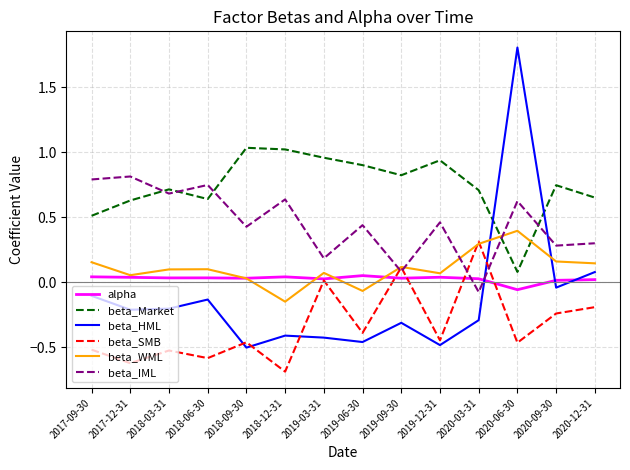

Which series has the widest spread of values?

beta_HML